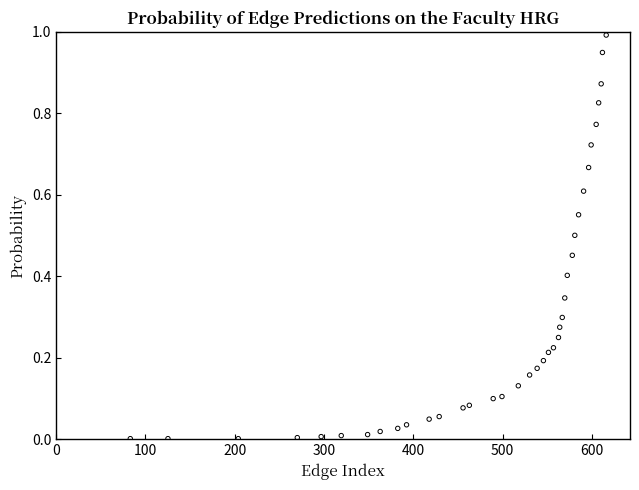

What is the range of X values (max minus min)?

533.1